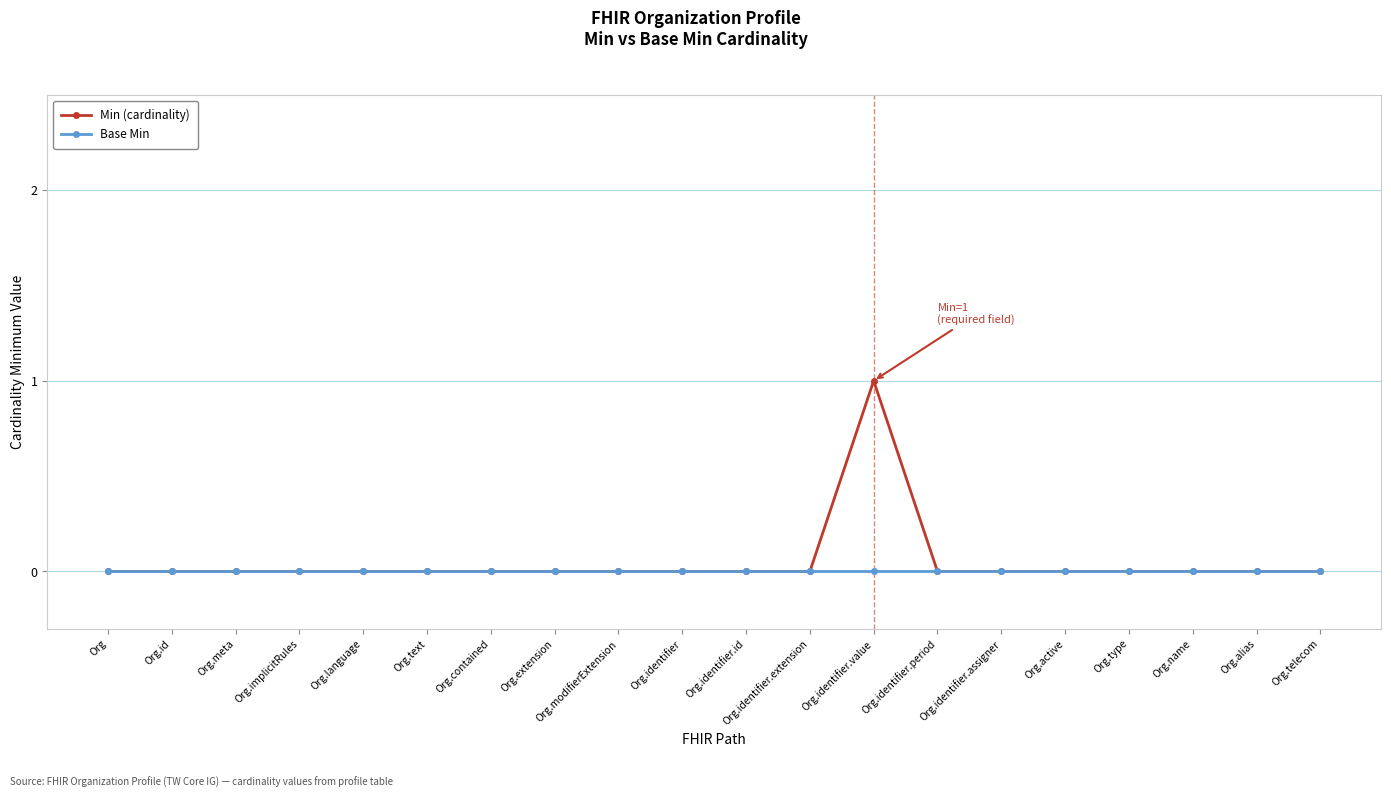

Which series has the widest spread of values?

Min (cardinality)